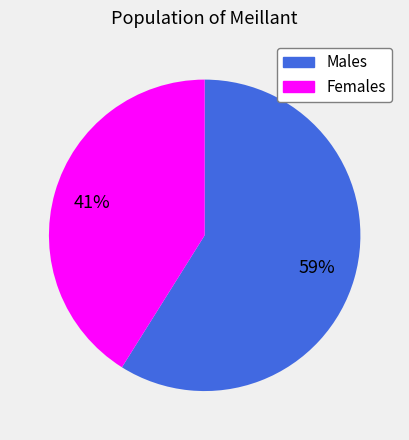

What is the smallest slice in the pie chart?

Females